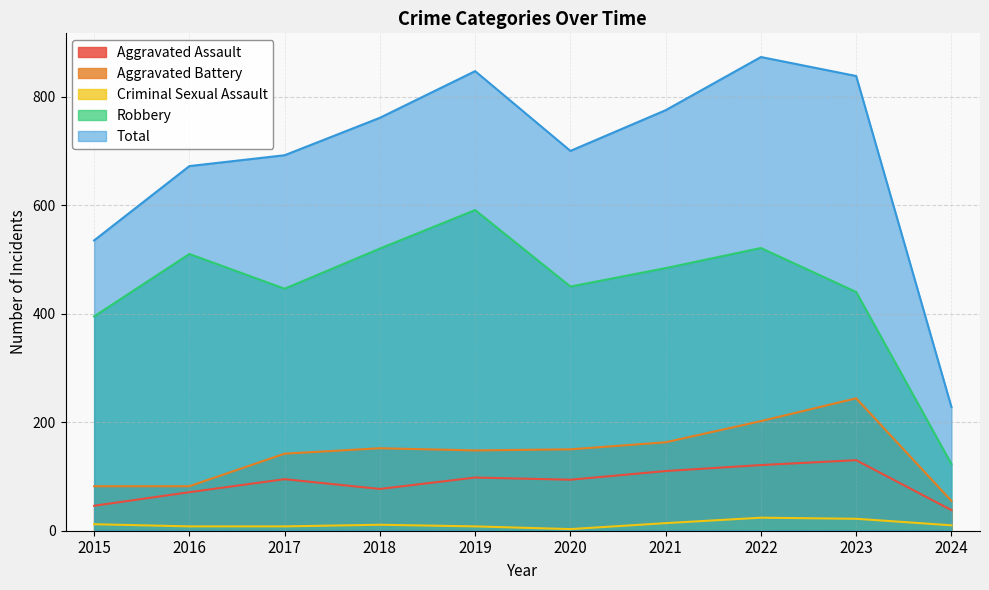

Which series has the largest total across all categories?

Total